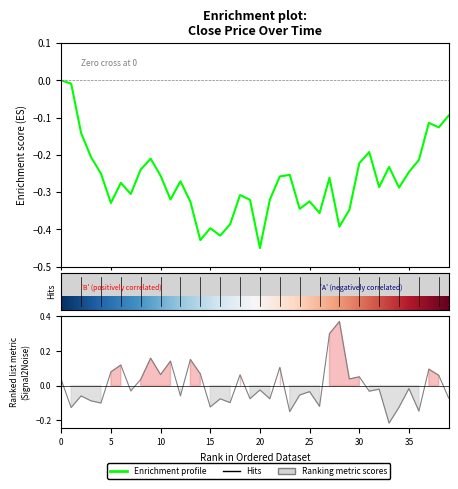

Which has a higher value, 26 or 31?

31